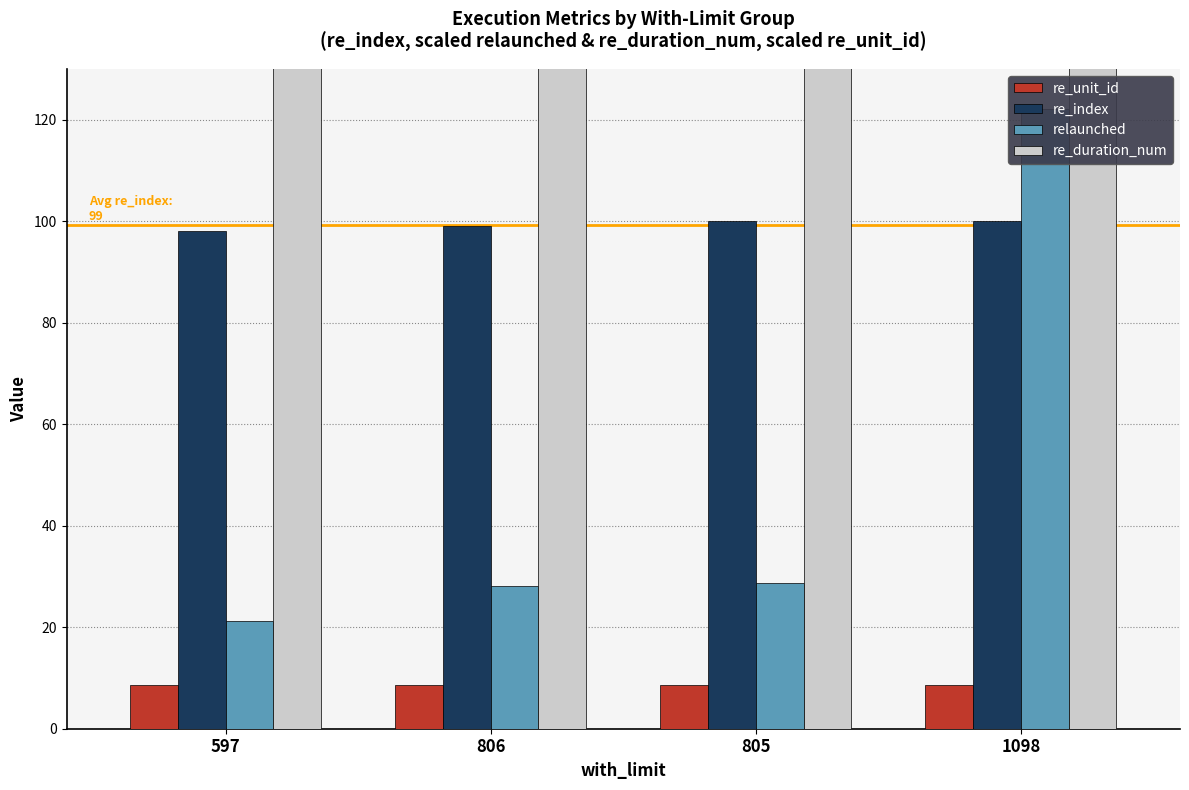

Reading right to left, transcribe all the data shown in this chart.

re_unit_id: 1098=8.7	805=8.7	806=8.7	597=8.7
re_index: 1098=100.0	805=100.0	806=99.0	597=98.0
relaunched: 1098=122.0	805=28.8	806=28.2	597=21.2
re_duration_num: 1098=180.0	805=180.0	806=180.0	597=180.0